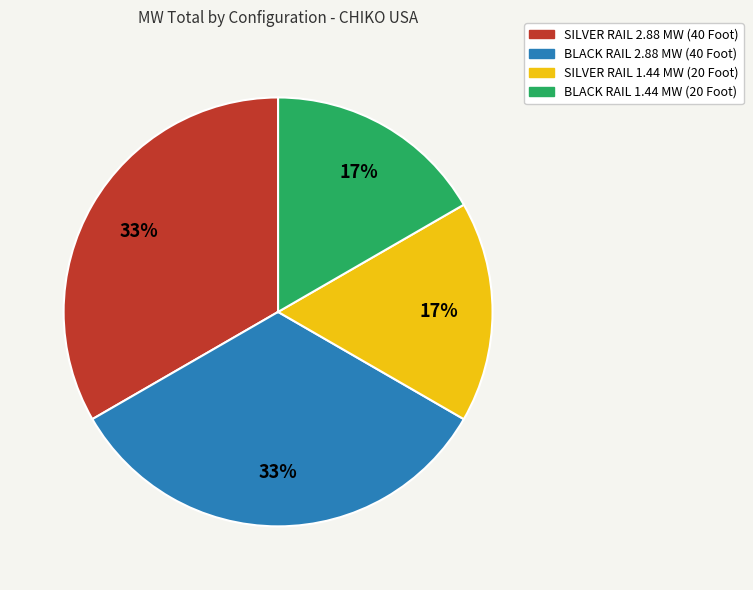

Between SILVER RAIL 2.88 MW (40 Foot) and BLACK RAIL 1.44 MW (20 Foot), which is larger?

SILVER RAIL 2.88 MW (40 Foot)